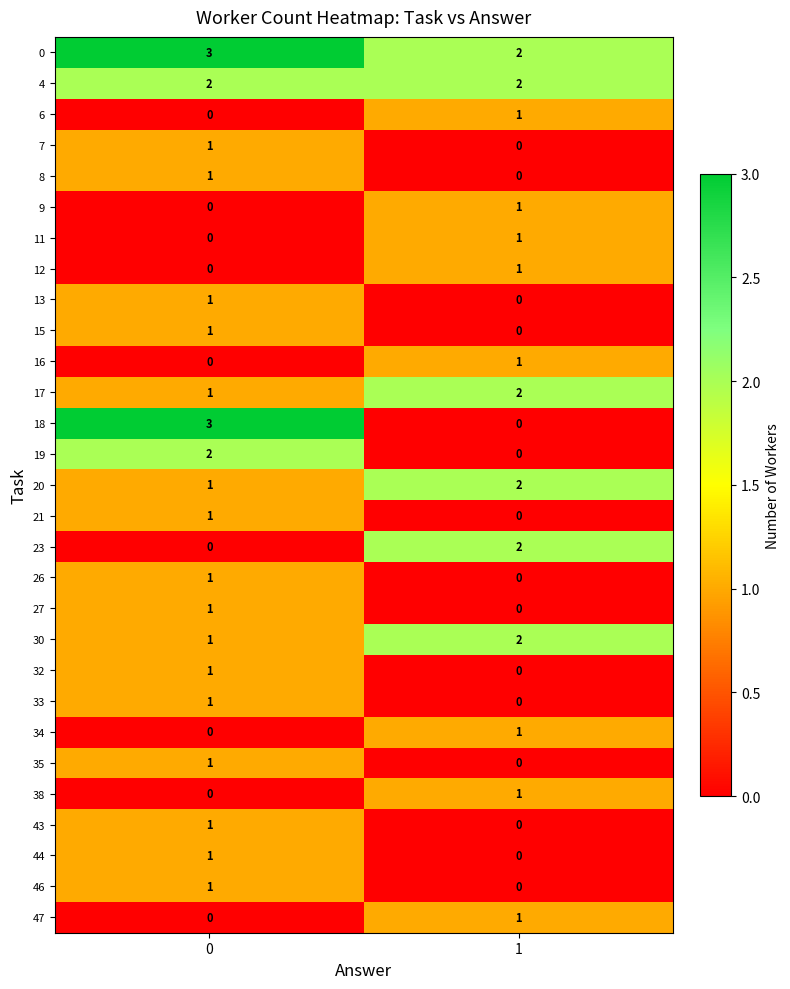

What is the greatest value displayed?

3